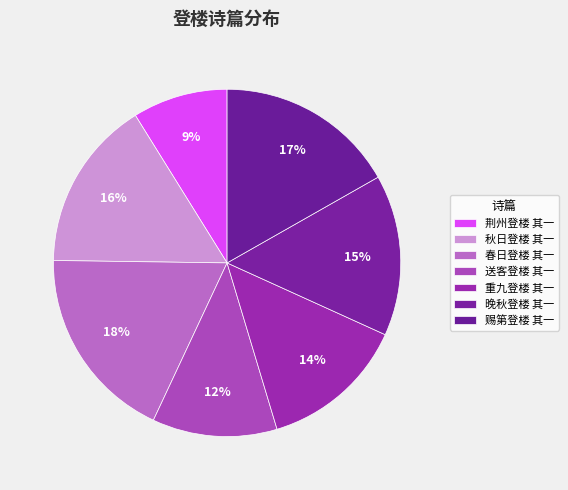

What is the ratio of the value at 荆州登楼 其一 to the value at 赐第登楼 其一?

0.5